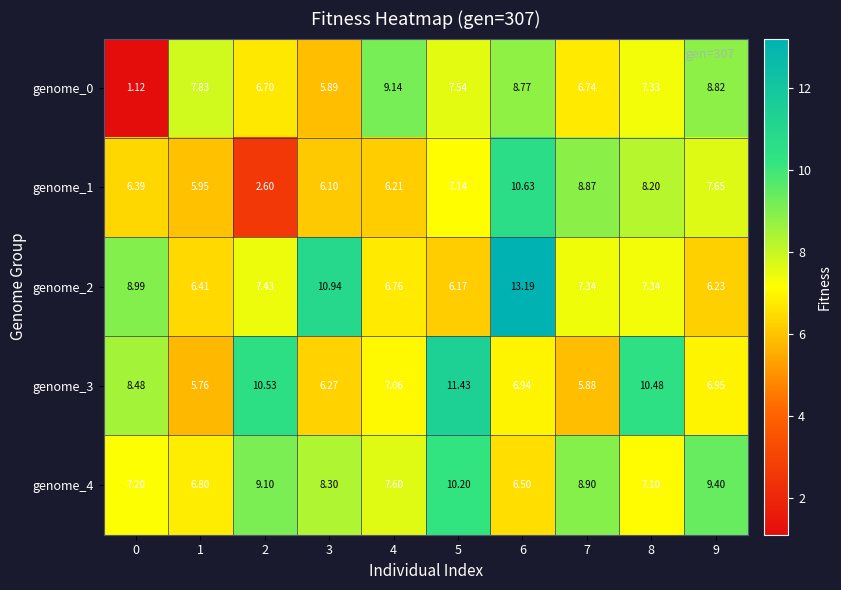

Is the value of genome_0 at 2 greater than the value of genome_2 at 1?

Yes